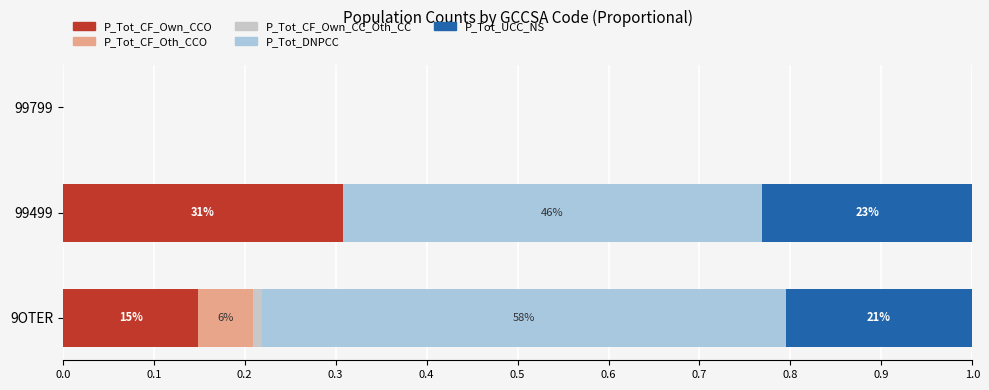

Is it true that P_Tot_CF_Own_CCO equals 0.3 at 99499?

True